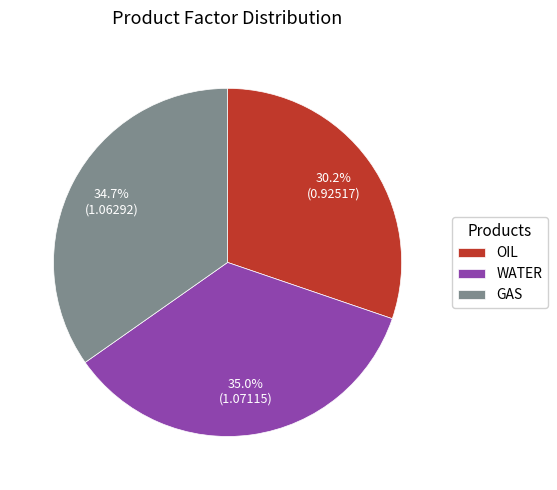

To the nearest percent, what percentage of the pie is OIL?

30%